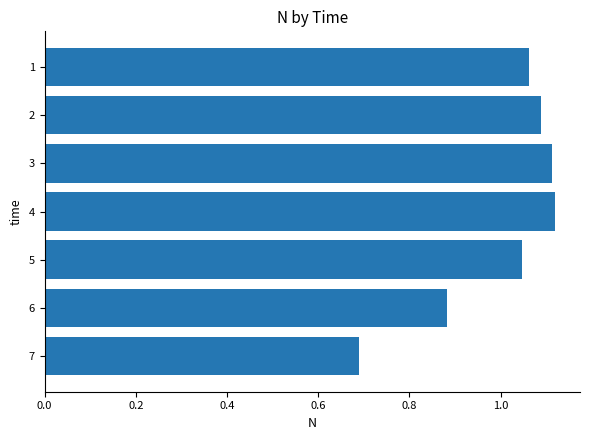

What is the difference between the second highest and minimum values?

0.4